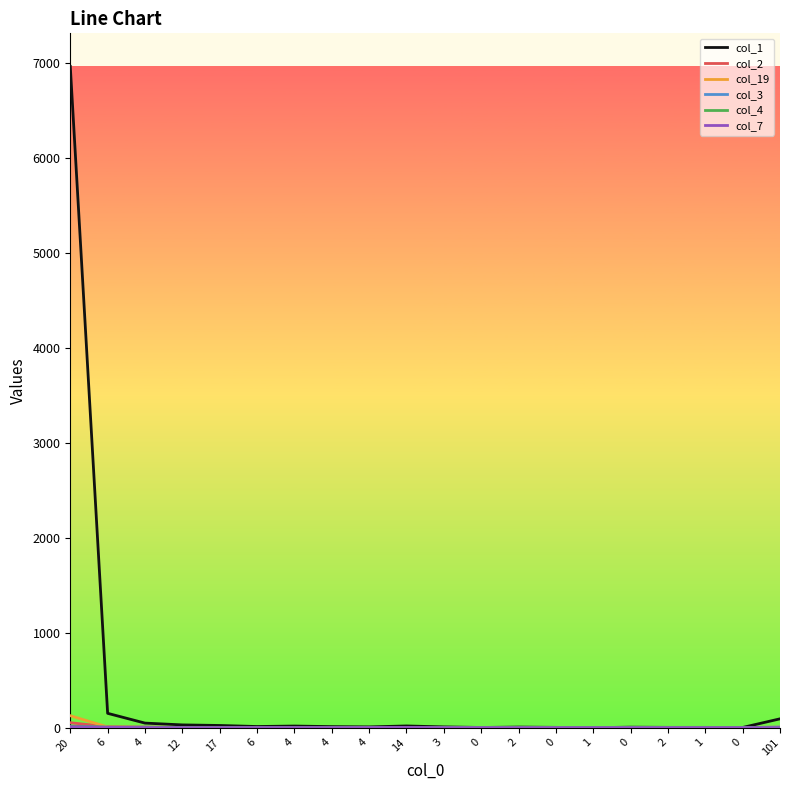

Between 17 and 0, which series saw the biggest shift?

col_1